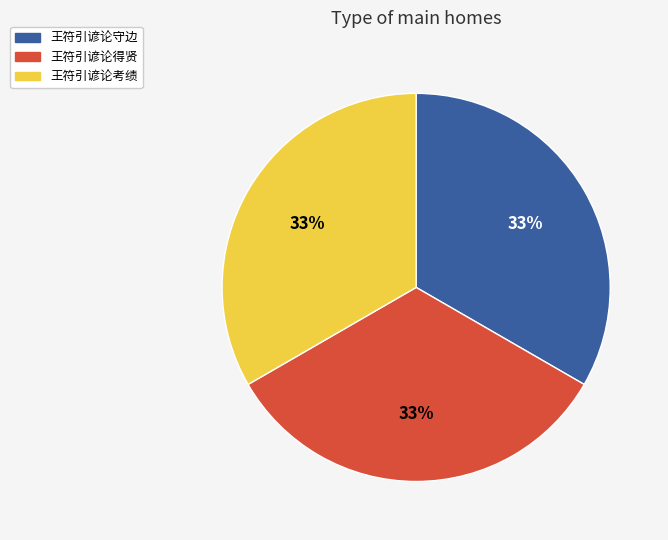

To the nearest percent, what percentage of the pie is 王符引谚论守边?

33%